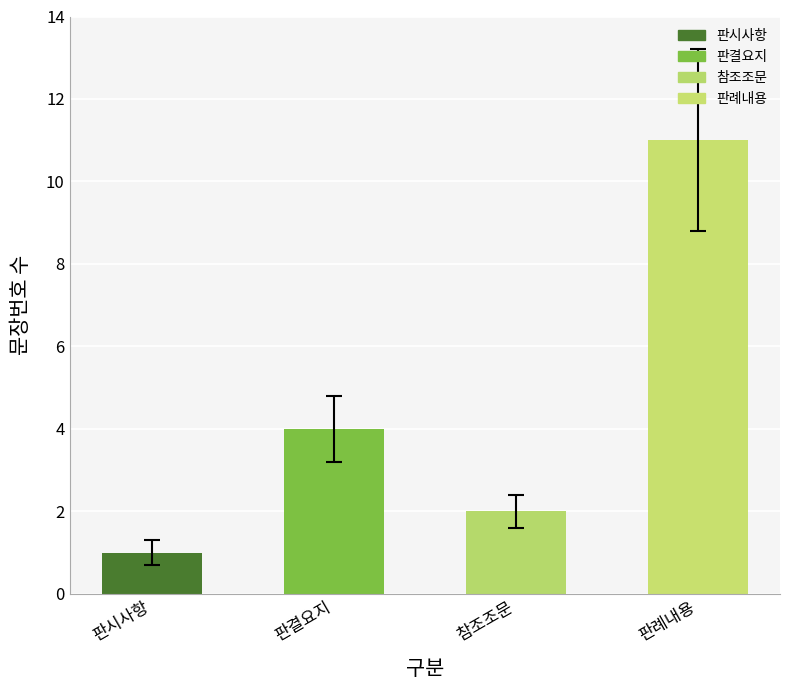

What is the ratio of the value at 참조조문 to the value at 판례내용?

0.2